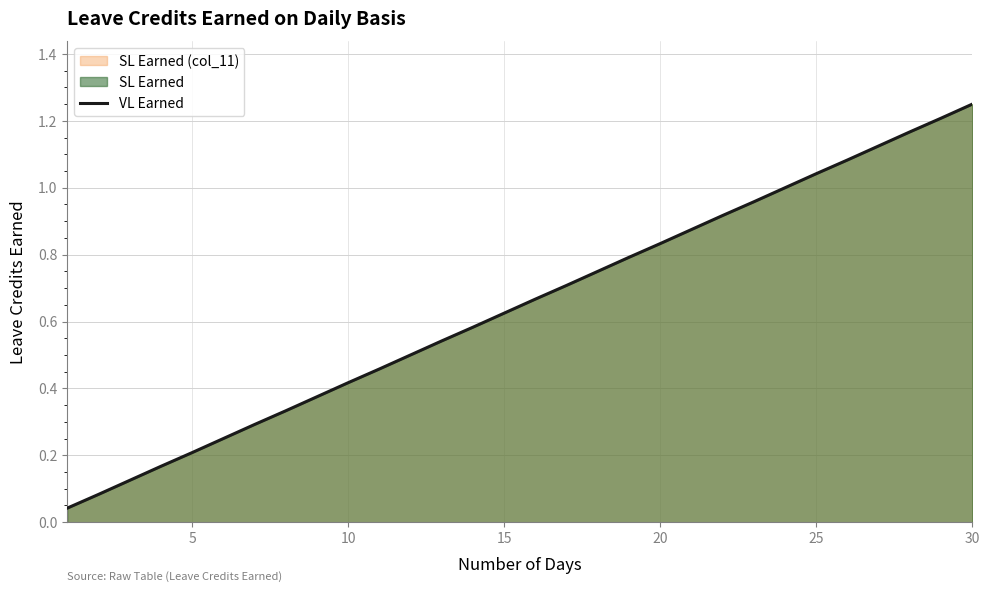

Reading right to left, list all the values displayed in this chart.

1.2	1.2	1.2	1.1	1.1	1.0	1.0	1.0	0.9	0.9	0.8	0.8	0.8	0.7	0.7	0.6	0.6	0.5	0.5	0.5	0.4	0.4	0.3	0.3	0.2	0.2	0.2	0.1	0.1	0.0